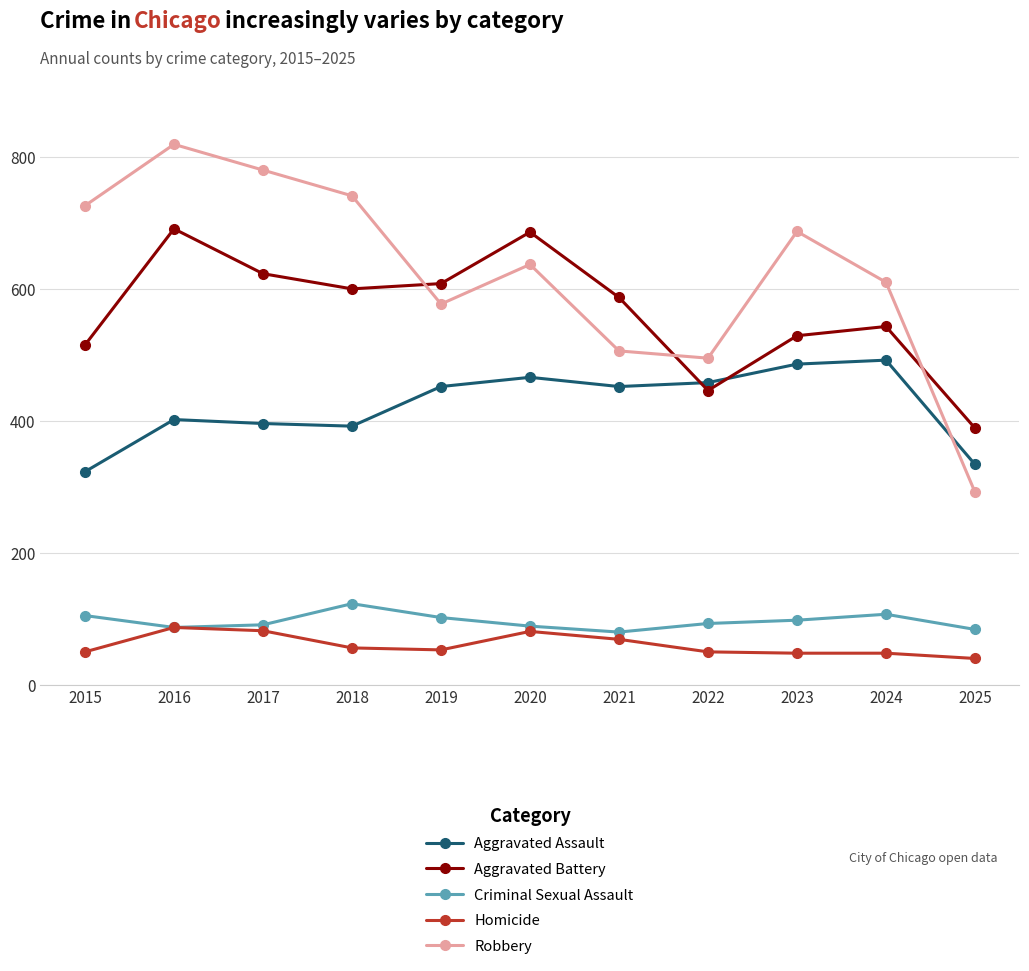

Rank the series at 2015 from lowest to highest value.

Homicide, Criminal Sexual Assault, Aggravated Assault, Aggravated Battery, Robbery